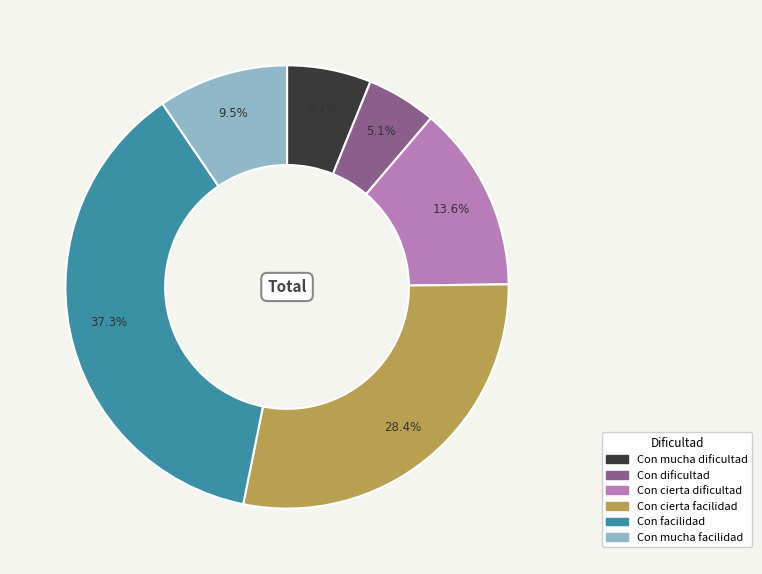

To the nearest percent, what is the average slice percentage?

17%